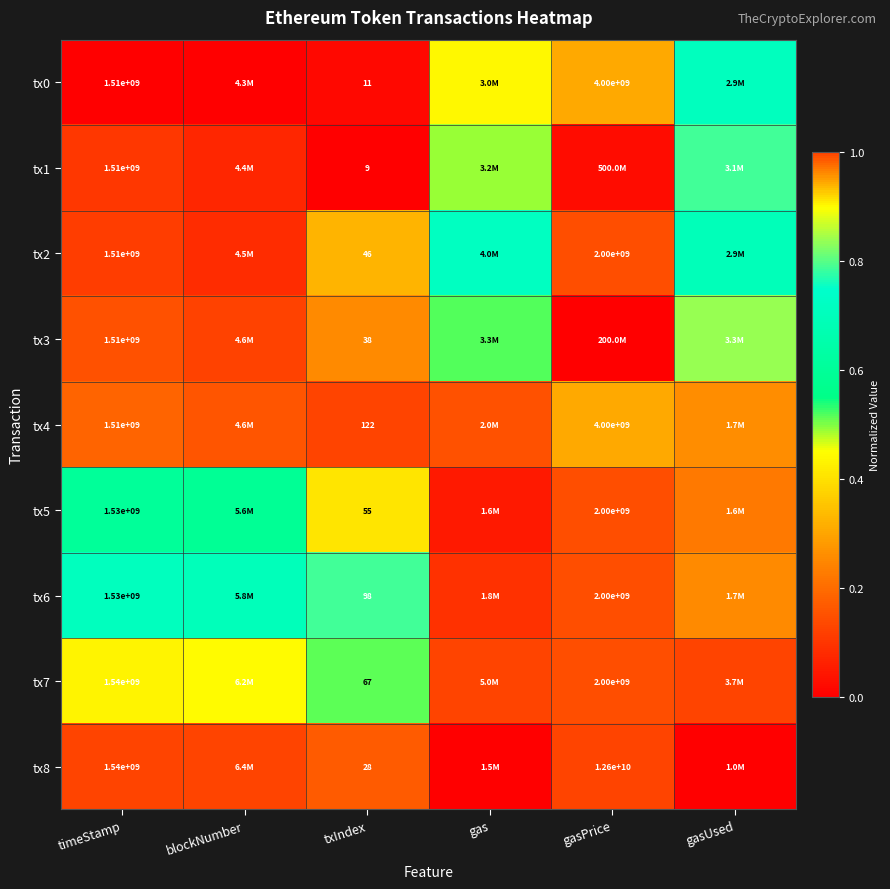

What is the greatest value displayed?

1.0